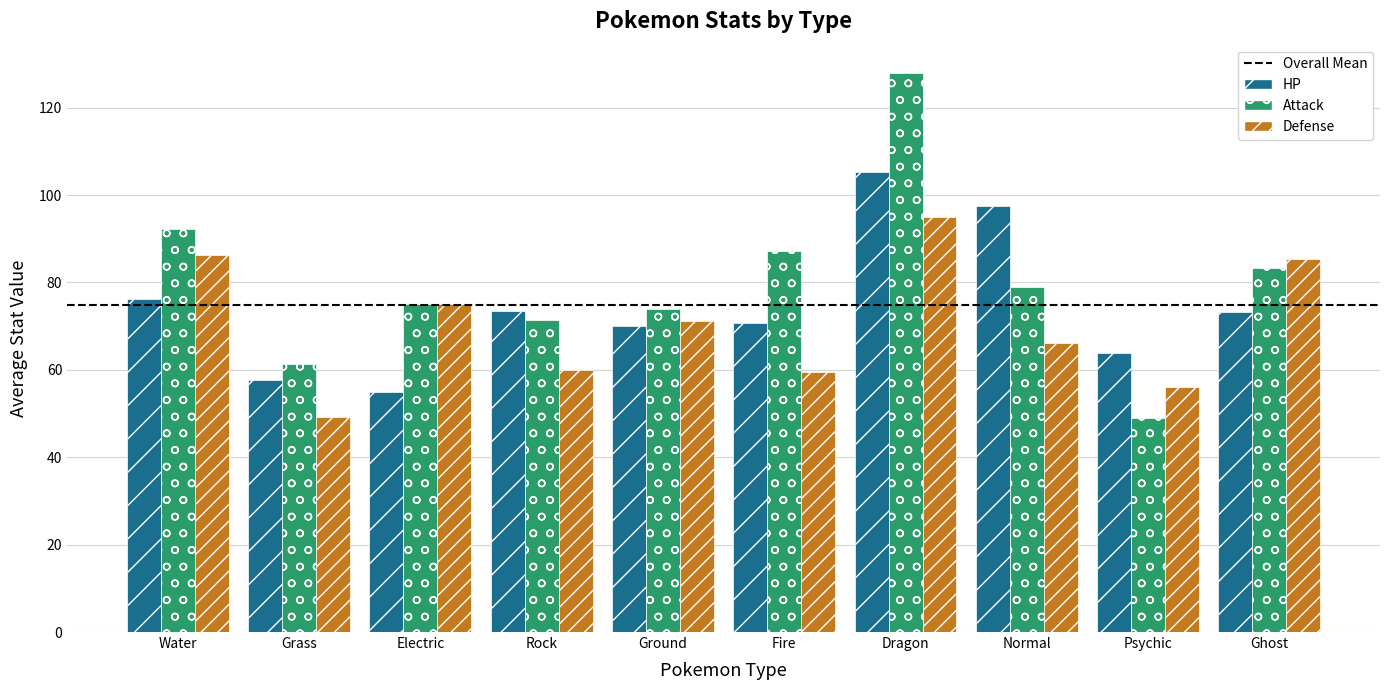

What value does the Attack series have at Ghost?

83.3